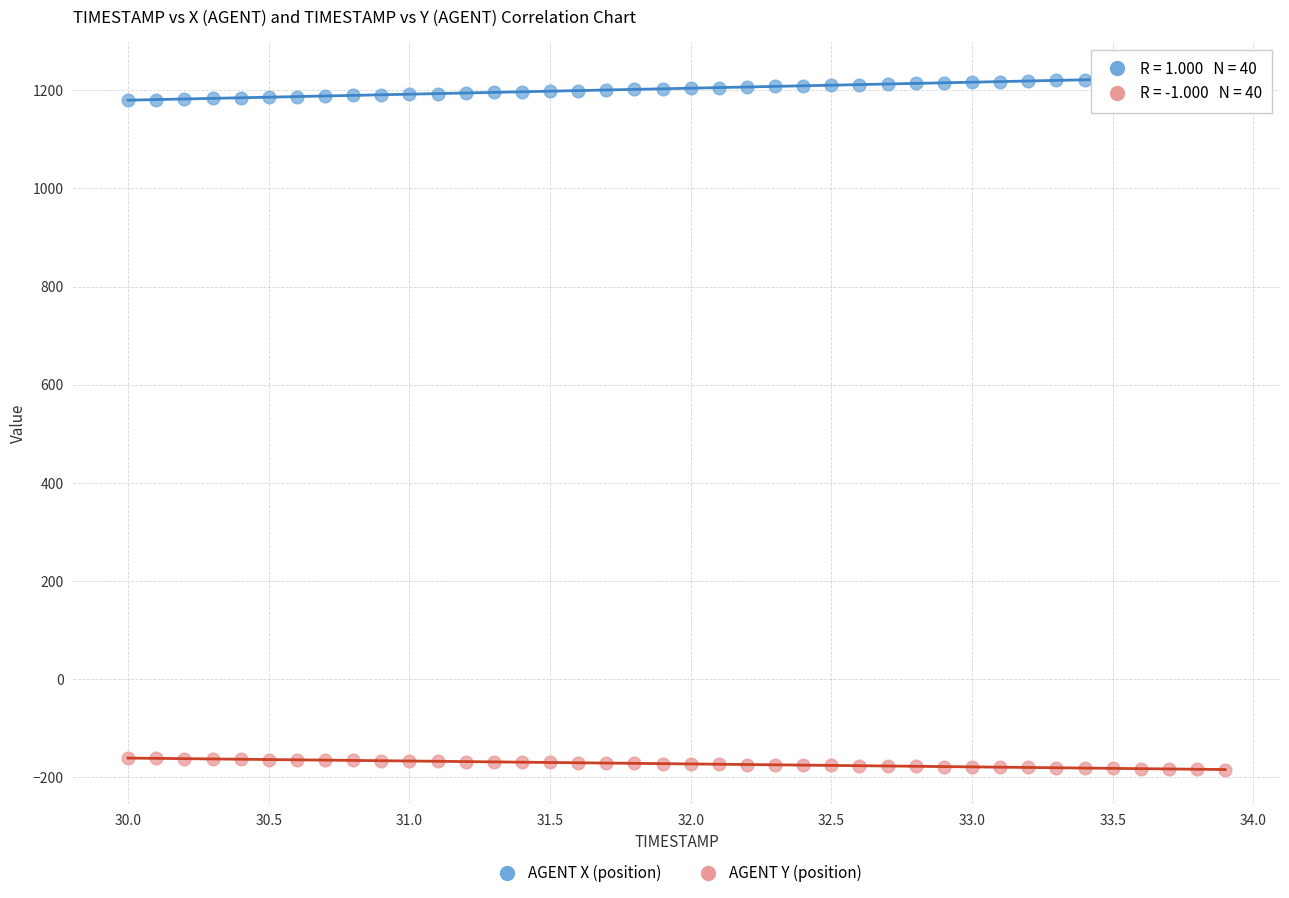

Across all data points, what is the range of X values (max minus min)?

3.9